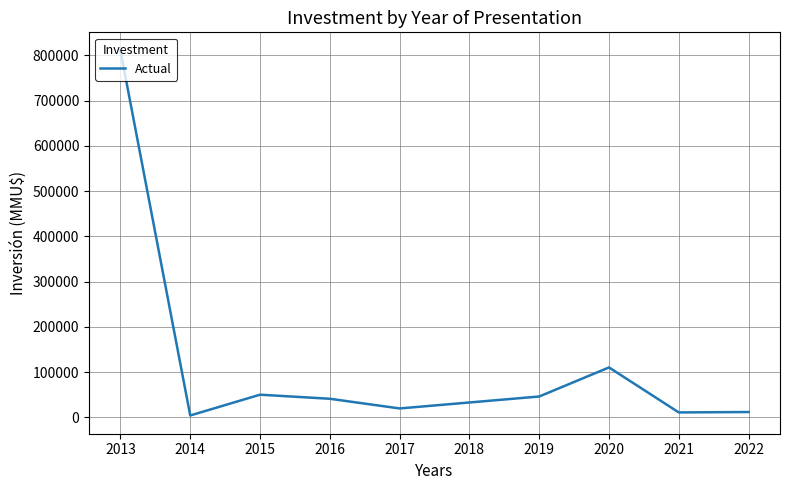

What is the greatest value displayed?

810736